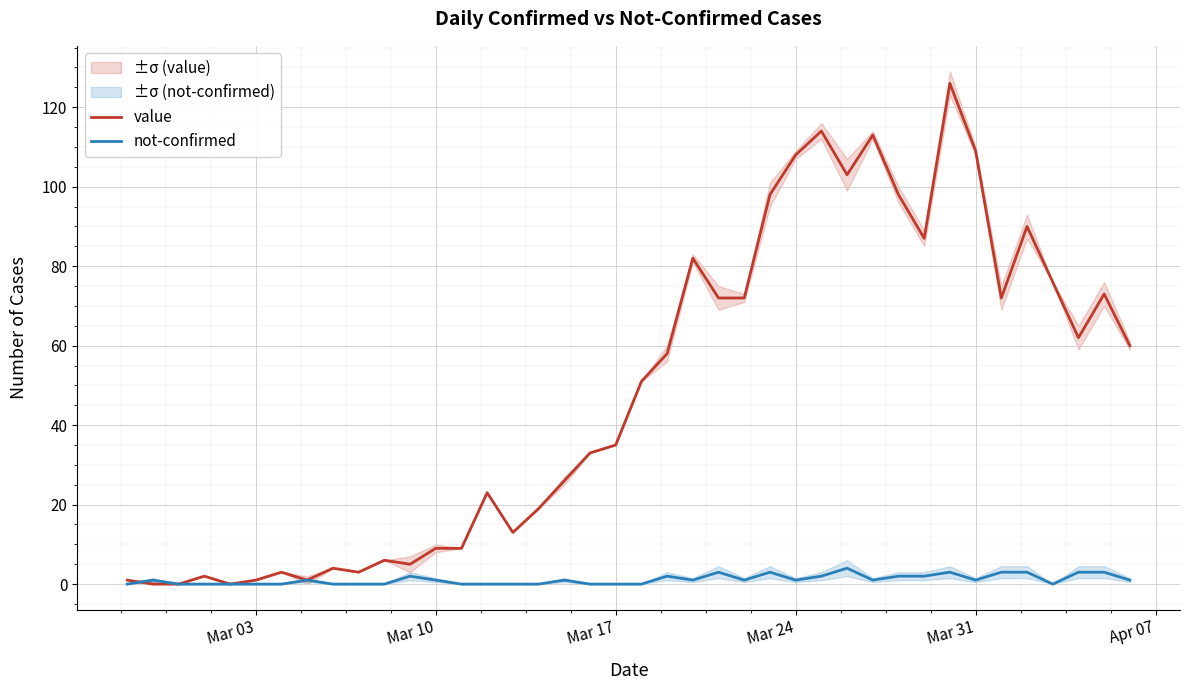

What is the highest value of the value series?

126